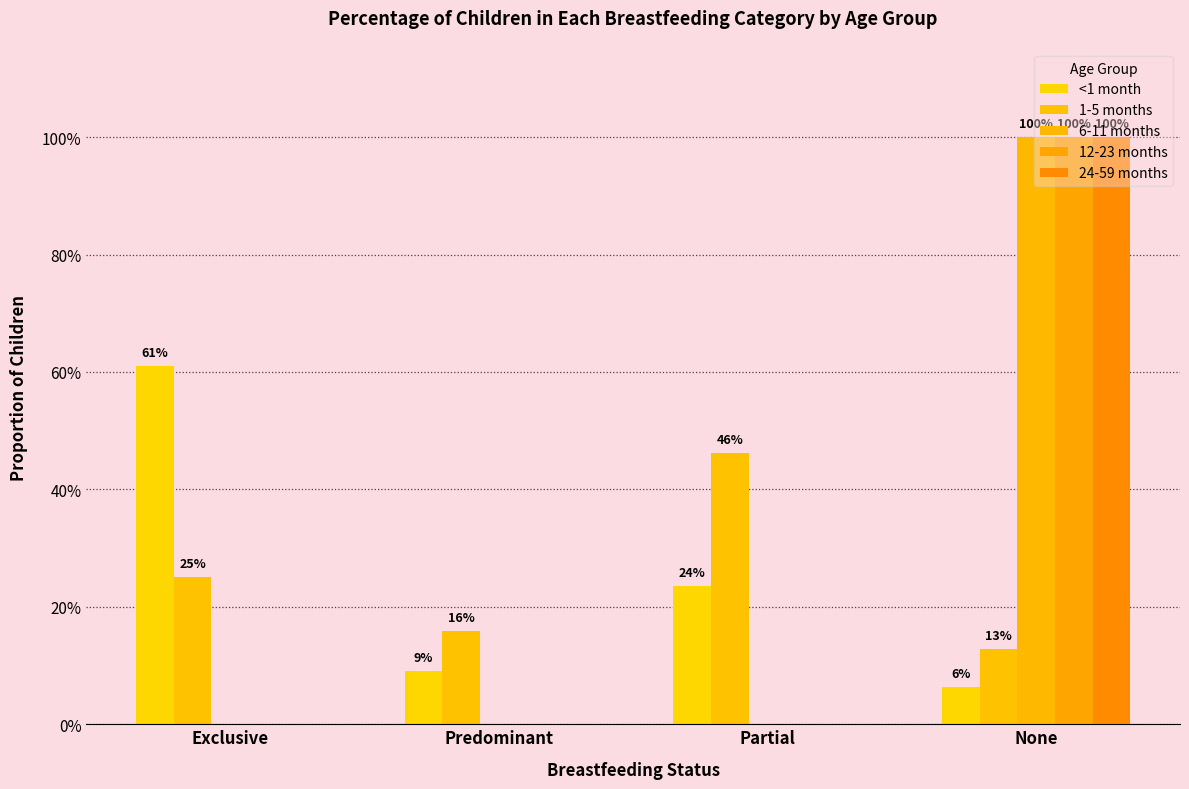

Which series changed the most between Partial and None?

6-11 months